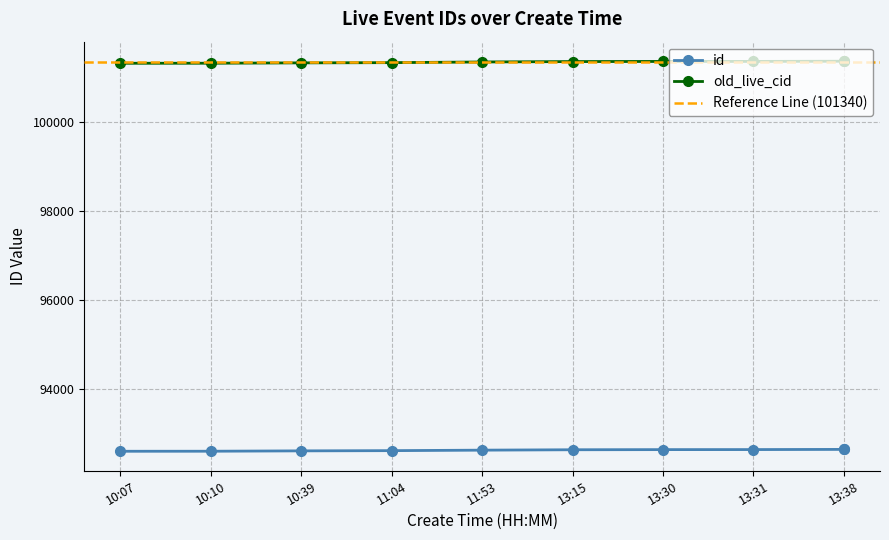

Is the value of old_live_cid at 13:31 greater than the value of id at 11:04?

Yes